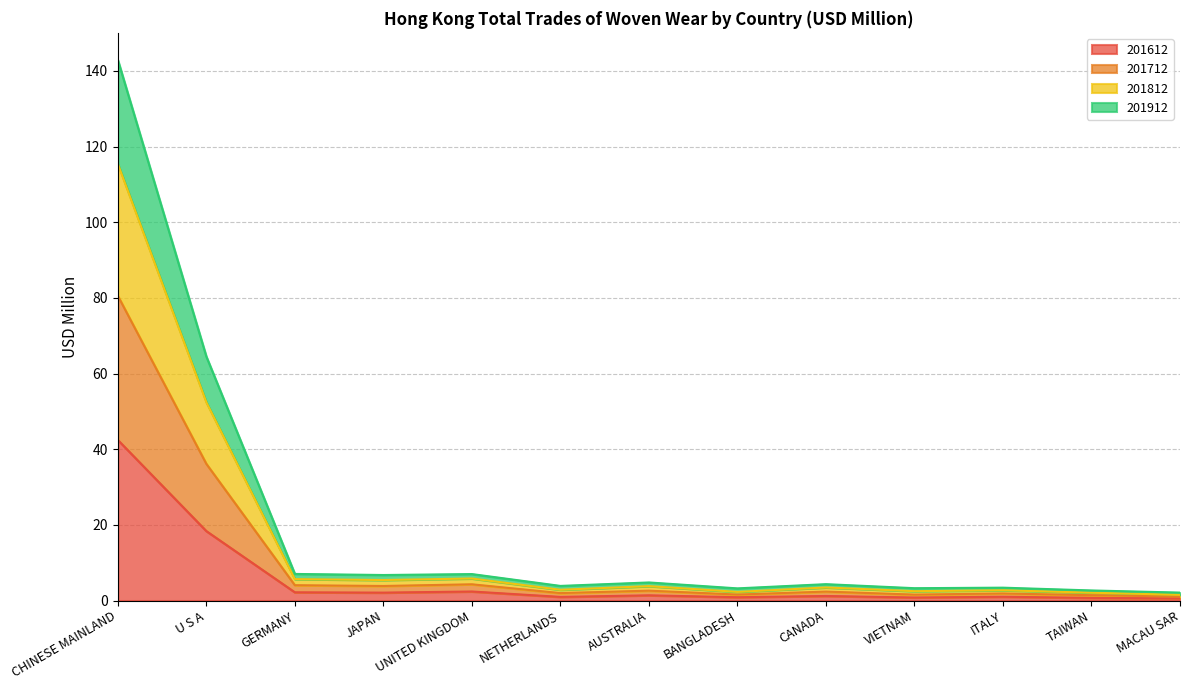

How many distinct data groups are displayed?

4